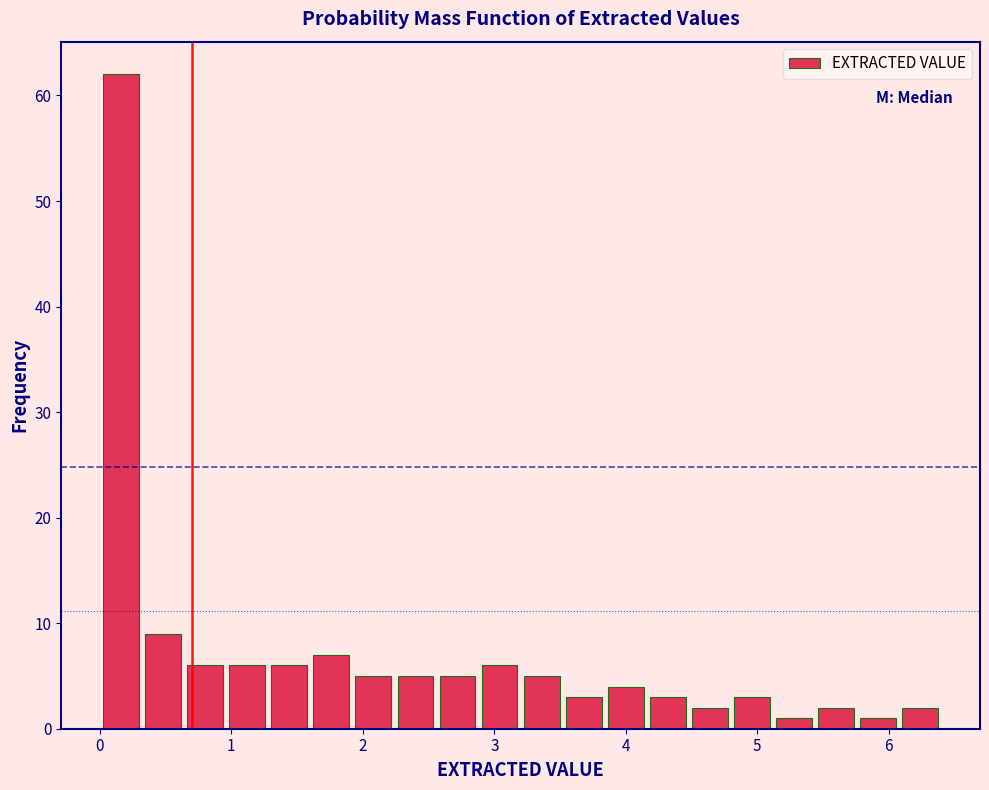

Read against the x-axis, roughly where is the centre of the tallest bar?

0.2